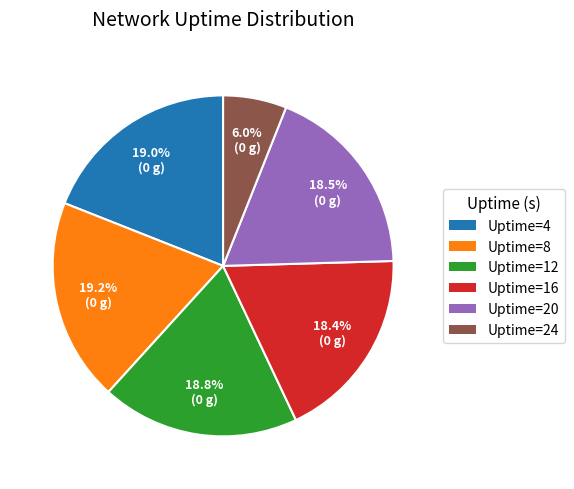

Combined, do Uptime=12 and Uptime=20 account for over 50%?

No